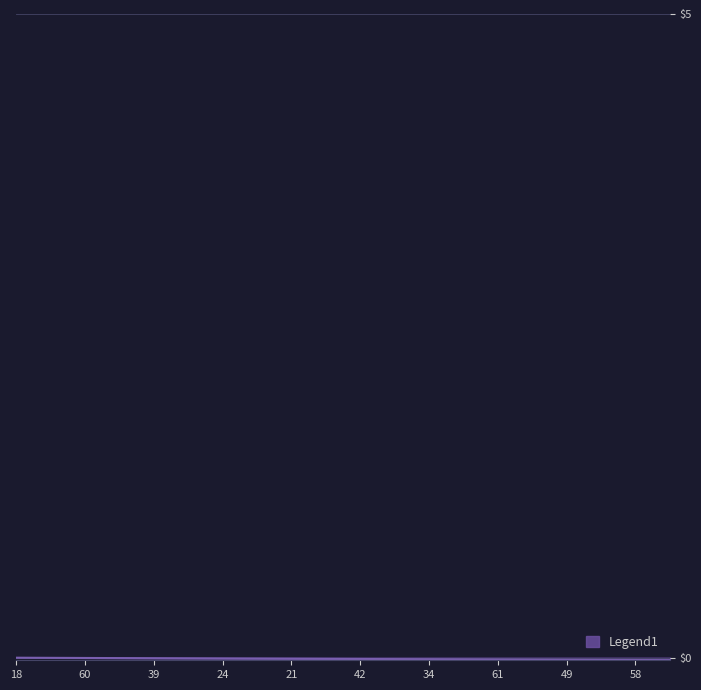

How many lines are shown in the chart?

1